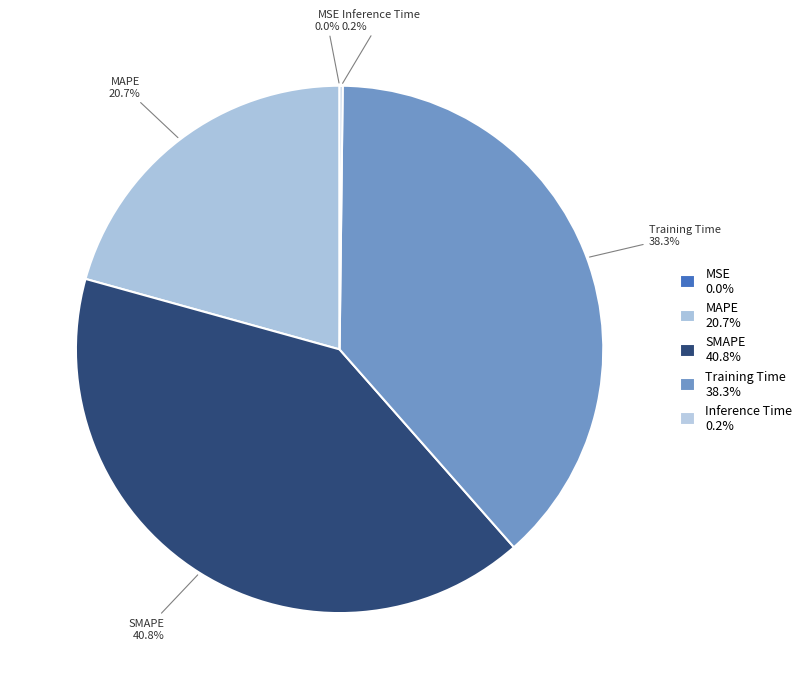

Between SMAPE 40.8% and MAPE 20.7%, which is larger?

SMAPE 40.8%